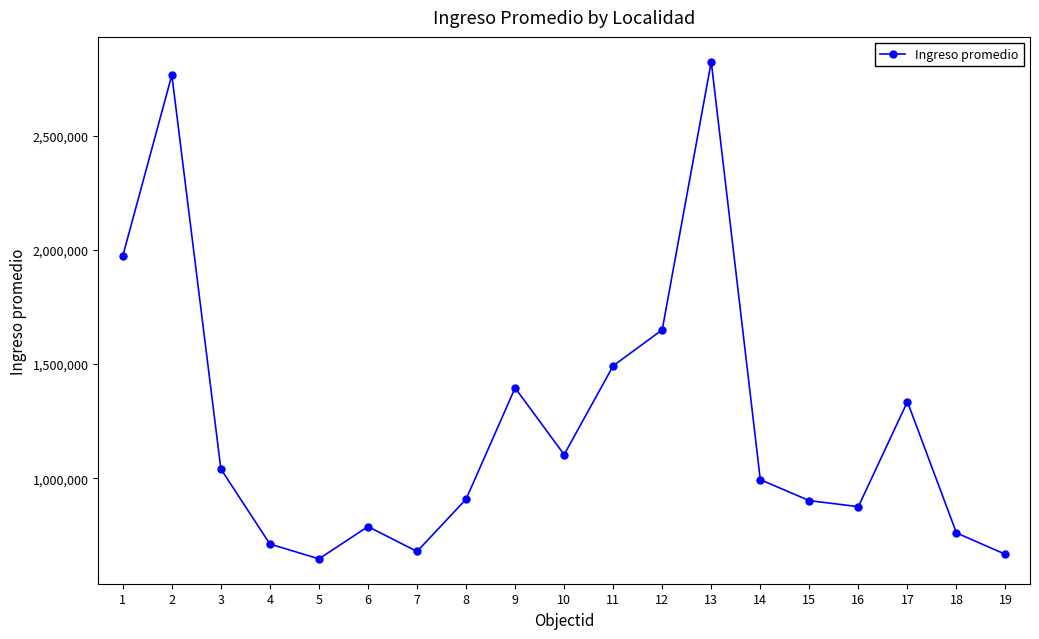

What is the difference between the maximum and minimum values?

2178508.1